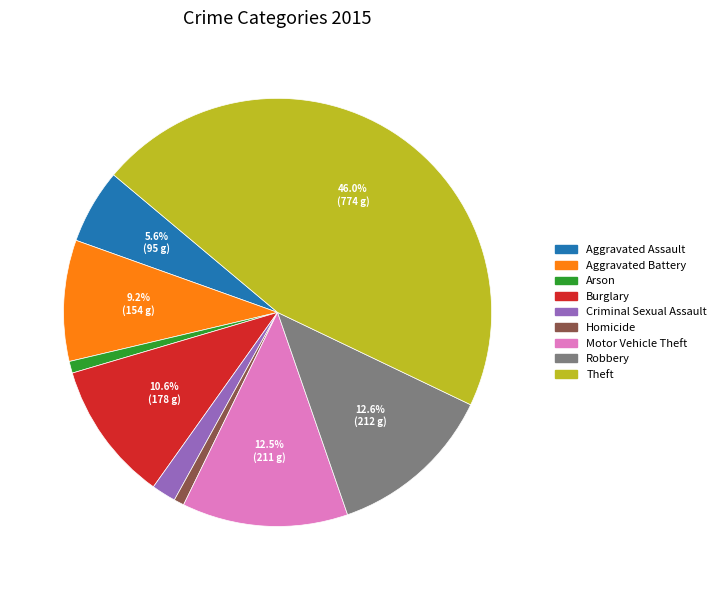

Approximately how many times larger is the value at Burglary compared to Theft?

0.2